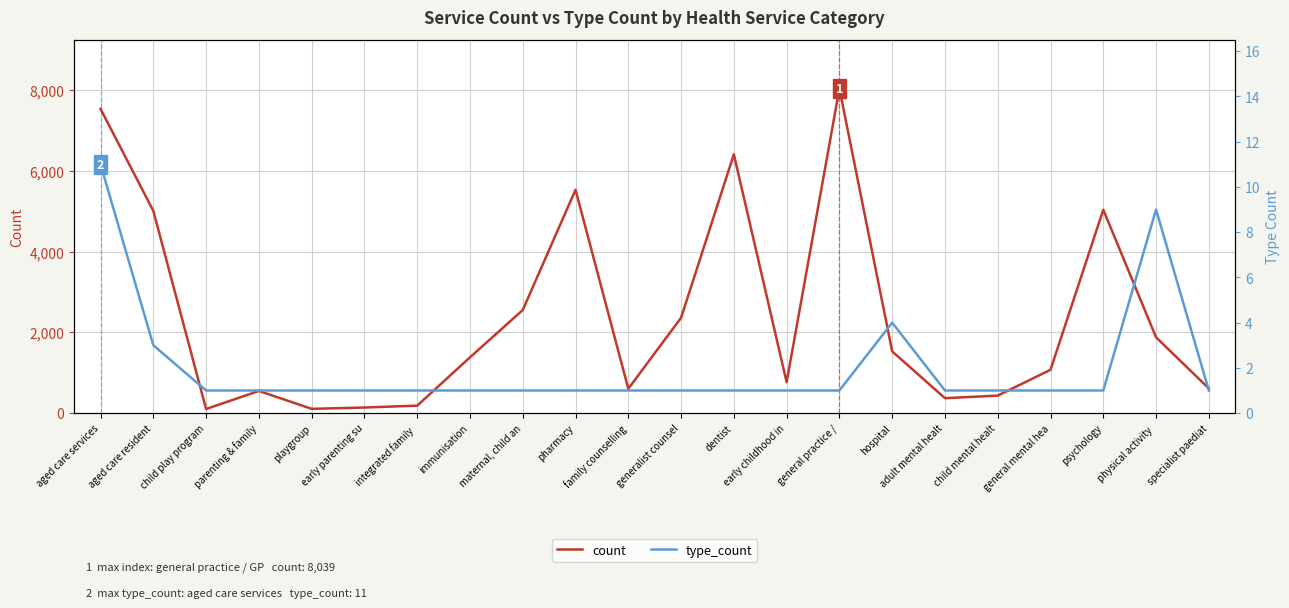

At which label does count reach its peak?

general practice /